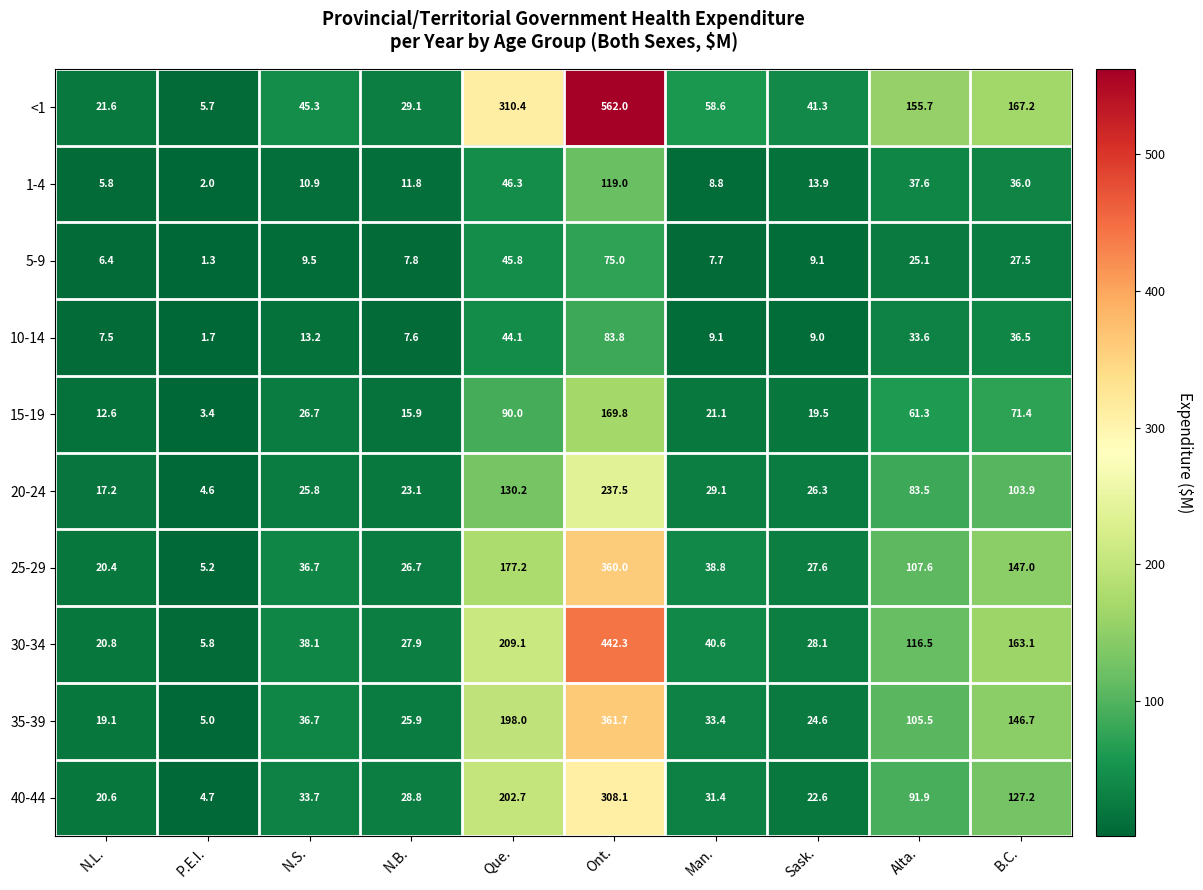

What is the greatest value displayed?

562.0